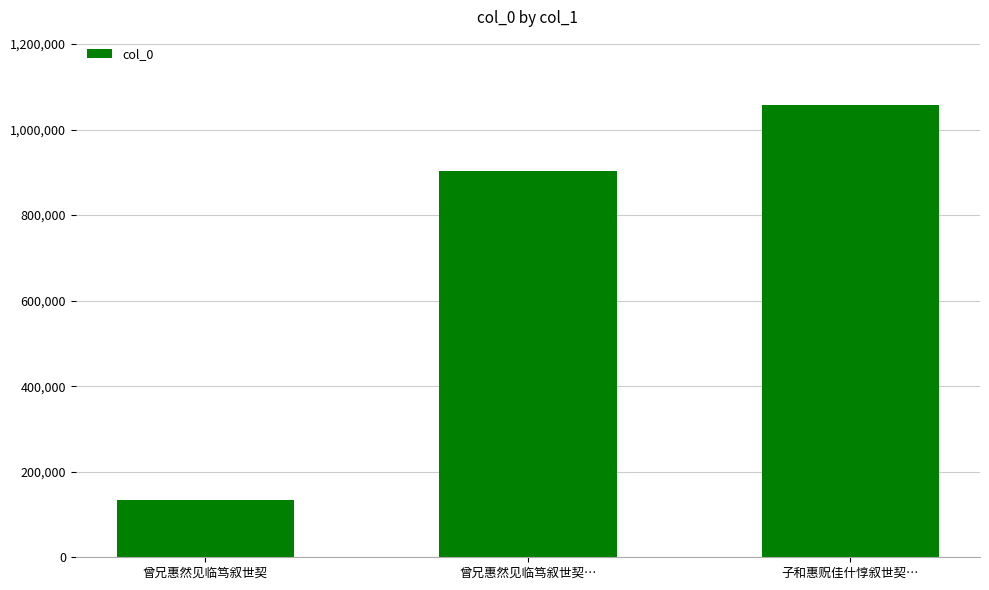

How many values are below 903773?

1